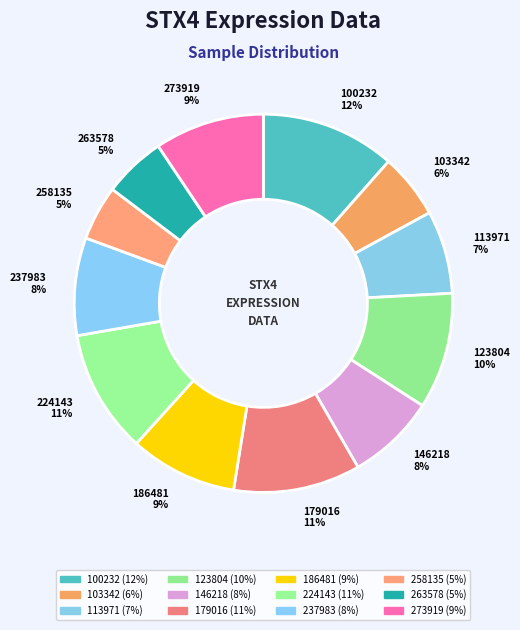

Which has a higher value, 100232 12% or 273919 9%?

100232 12%